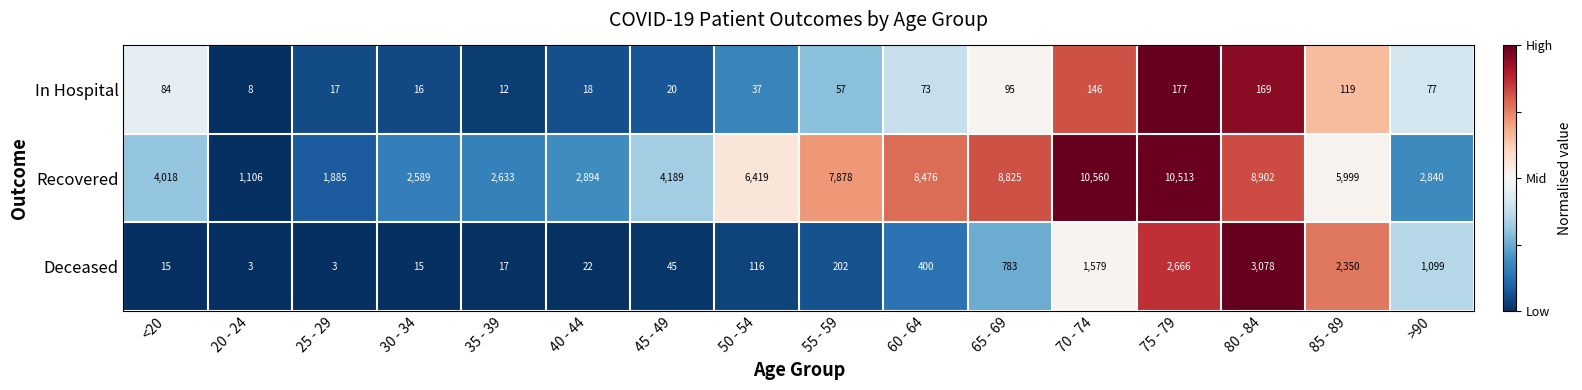

What is the difference between the maximum and minimum values in the In Hospital series?

169